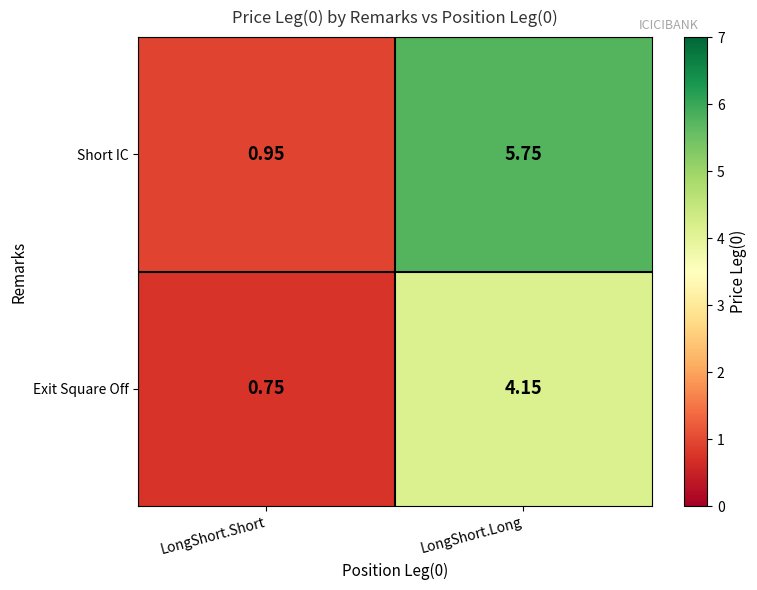

At which label does Short IC reach its peak?

LongShort.Long